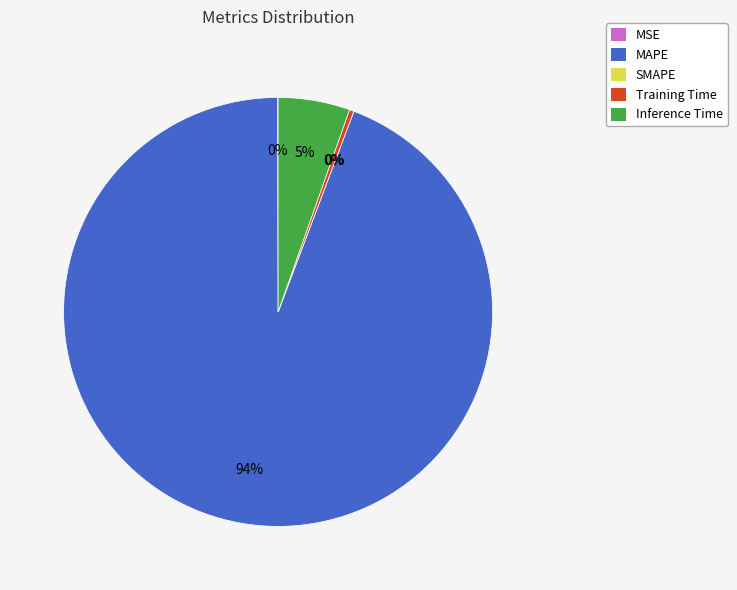

The MAPE slice represents 94% of the pie. True or false?

True